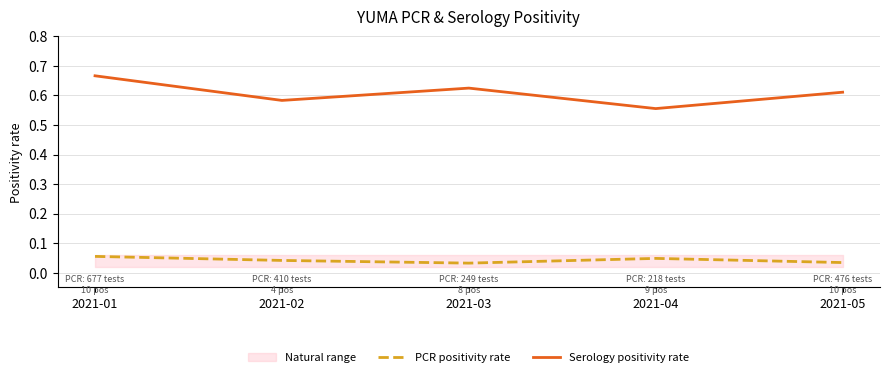

True or false: Serology positivity rate and PCR positivity rate cross at least once.

False